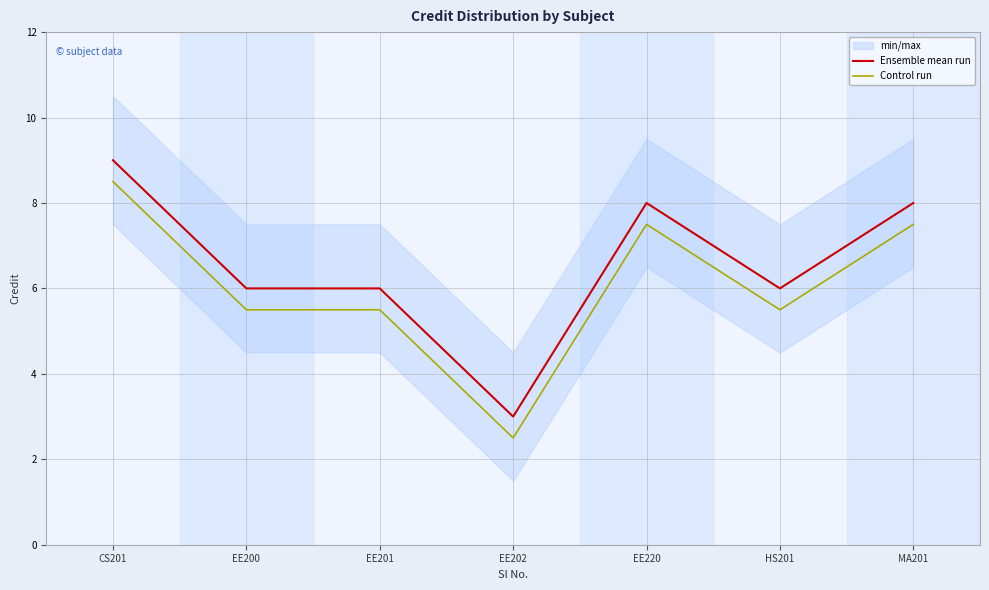

Does the chart display data point markers on the line(s)?

No